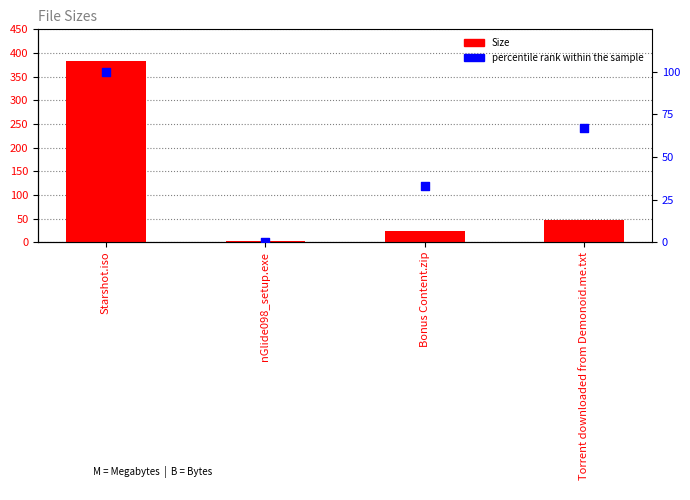

Which series contains the lowest Y value?

percentile rank within the sample